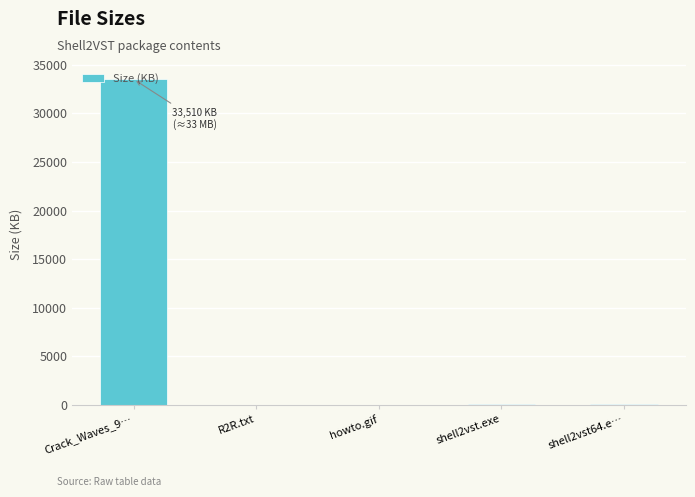

At which label is the value closest to 16755?

shell2vst64.e…